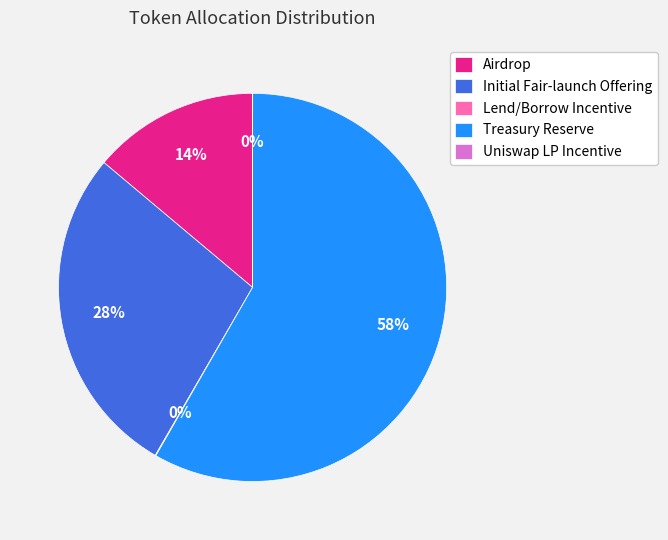

True or false: Initial Fair-launch Offering accounts for 28% of the total.

True